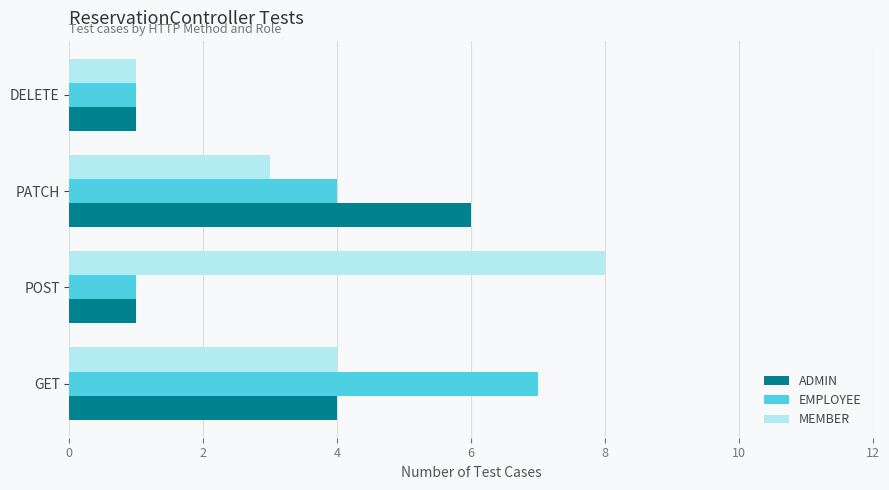

What is the maximum value for EMPLOYEE?

7